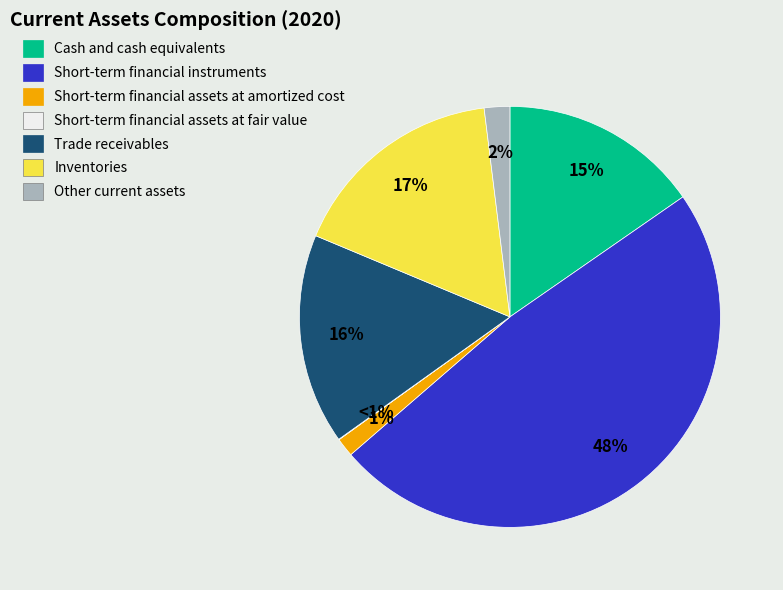

True or false: Short-term financial instruments accounts for 59% of the total.

False